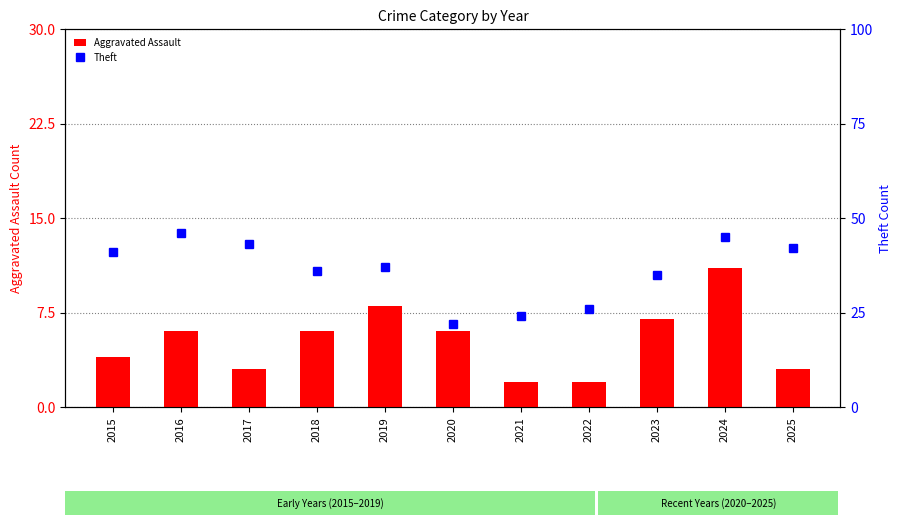

Is it true that Theft equals 26 at 2022?

True